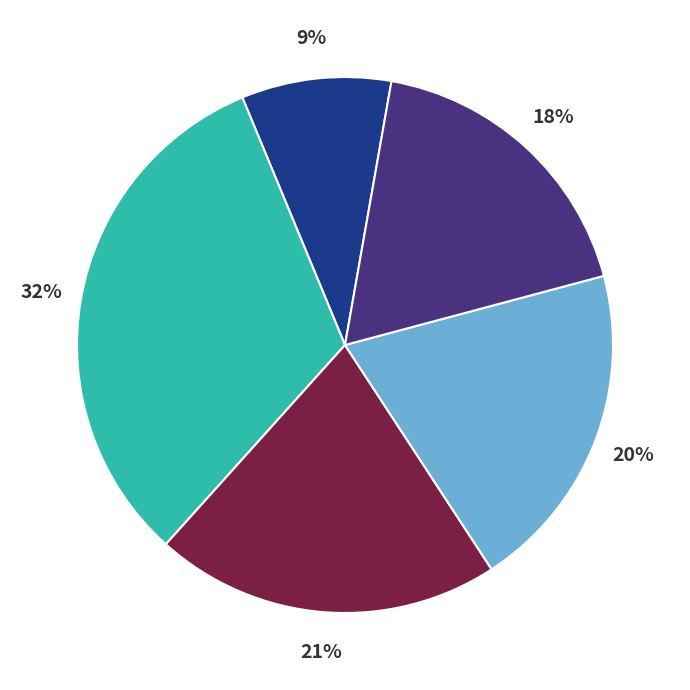

To the nearest percent, what is the difference between the largest and smallest slice percentages?

23%